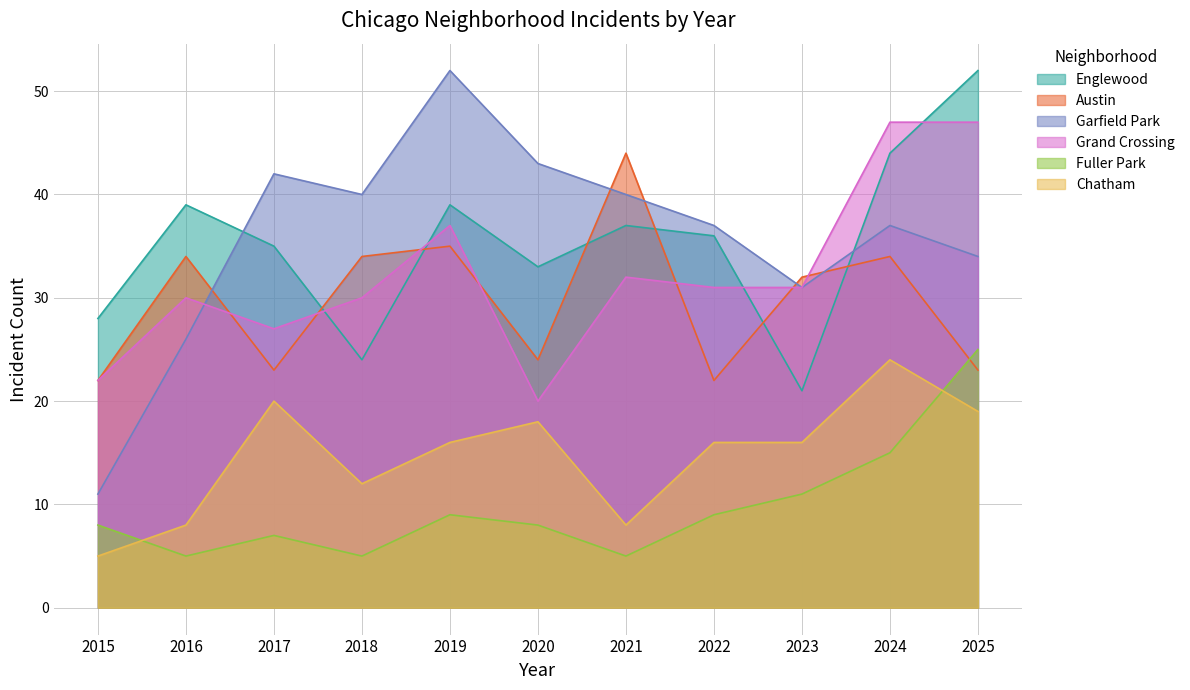

Reading left to right, what are all the values shown in this chart?

Englewood: 28	39	35	24	39	33	37	36	21	44	52
Austin: 22	34	23	34	35	24	44	22	32	34	23
Garfield Park: 11	26	42	40	52	43	40	37	31	37	34
Grand Crossing: 22	30	27	30	37	20	32	31	31	47	47
Fuller Park: 8	5	7	5	9	8	5	9	11	15	25
Chatham: 5	8	20	12	16	18	8	16	16	24	19